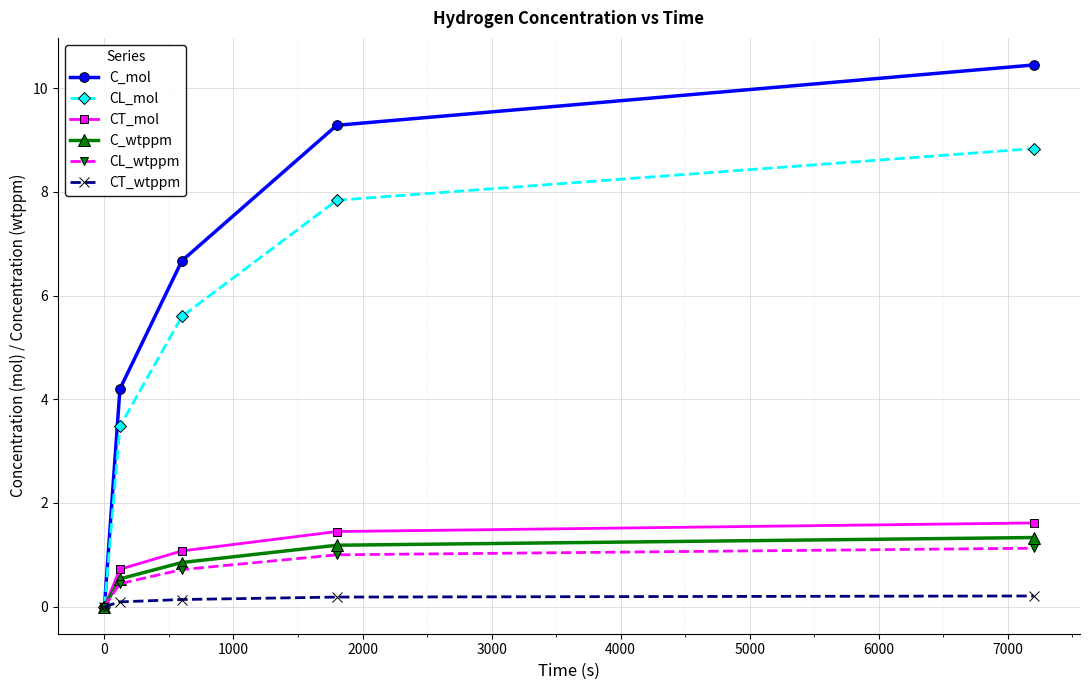

Which series has the largest total across all categories?

C_mol